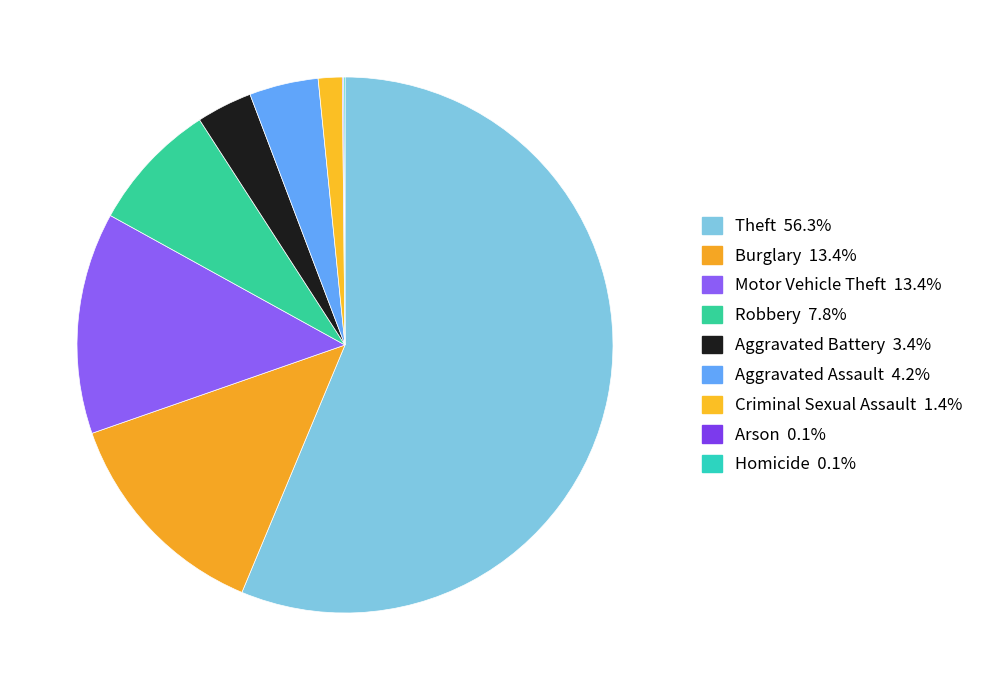

Is it true that Robbery is 8% of the pie?

True